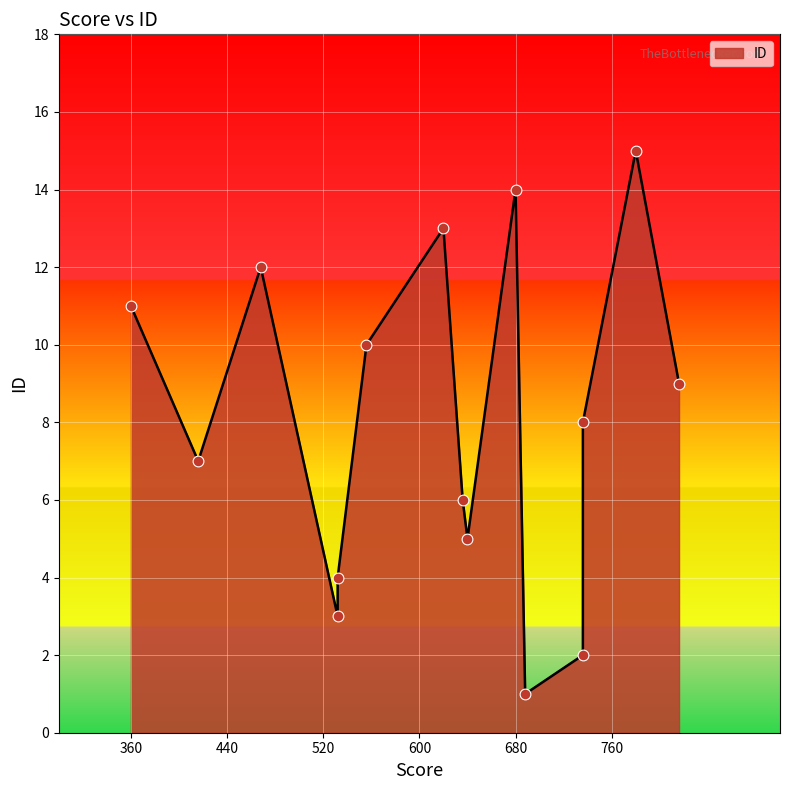

What is the change in value from 816 to 736?

-7